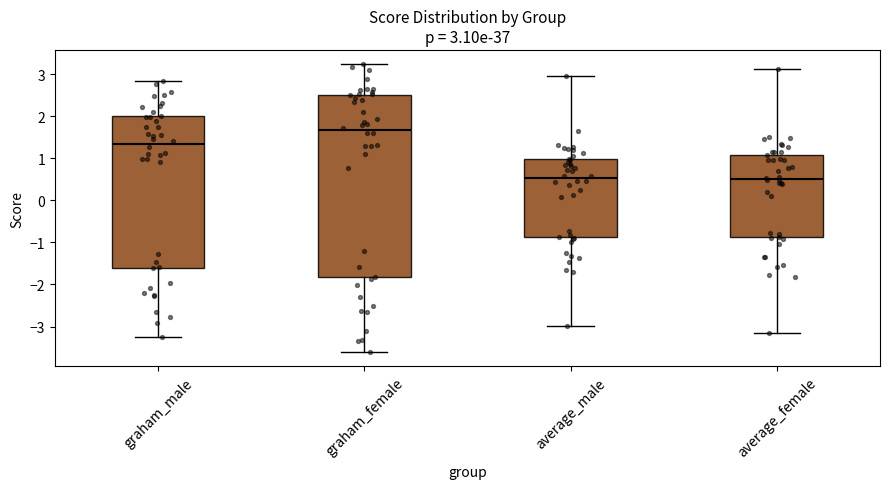

Which box has the highest median line?

graham_female